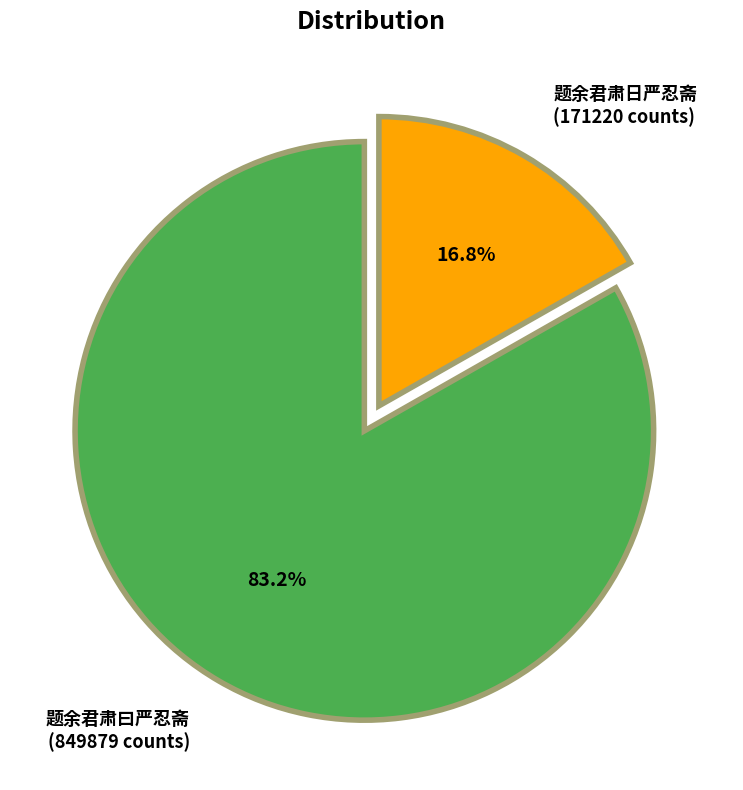

Which has a higher value, 题余君肃曰严忍斋 or 题余君肃日严忍斋?

题余君肃曰严忍斋